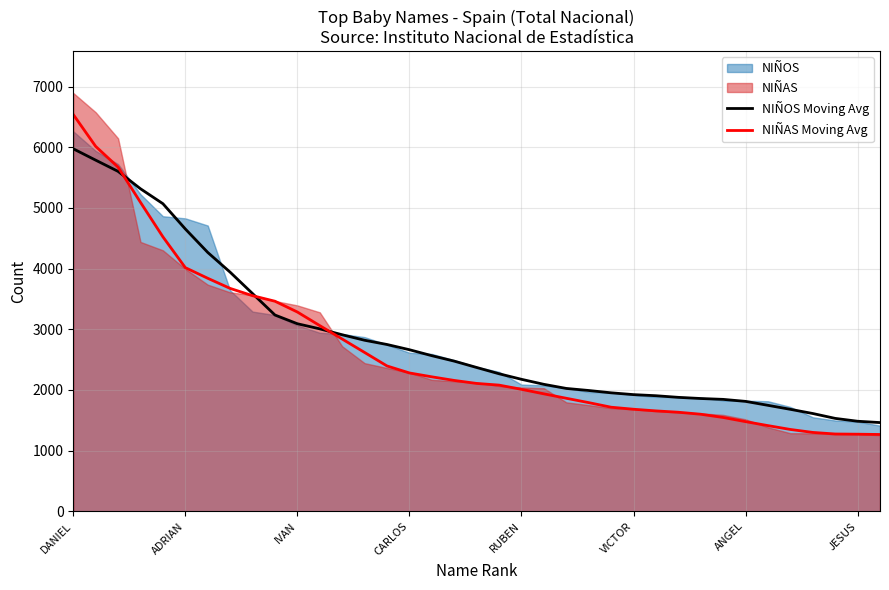

Which category has the highest value in the NIÑAS Moving Avg series?

DANIEL